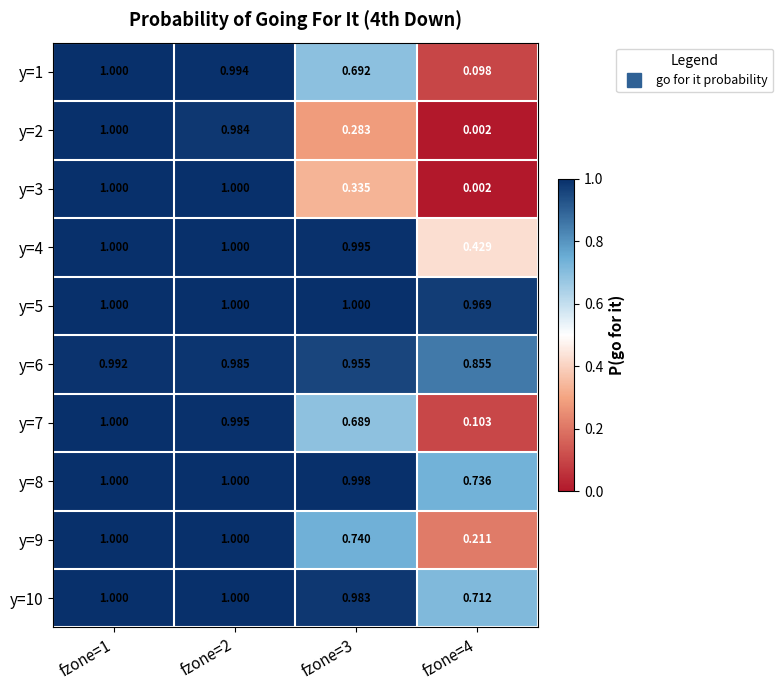

How many data points does each series have?

4